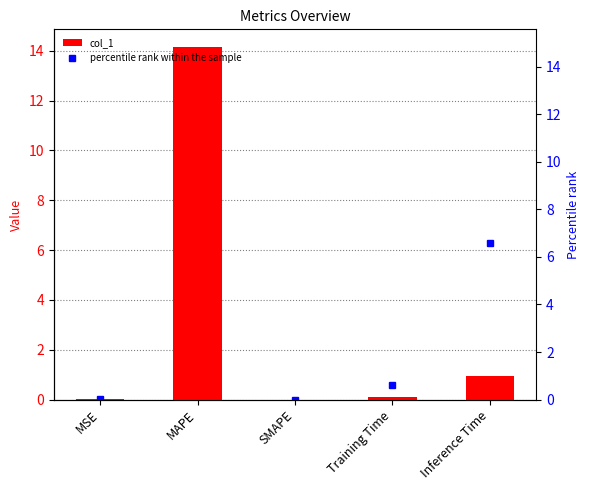

Which category has the highest value in the col_1 series?

MAPE